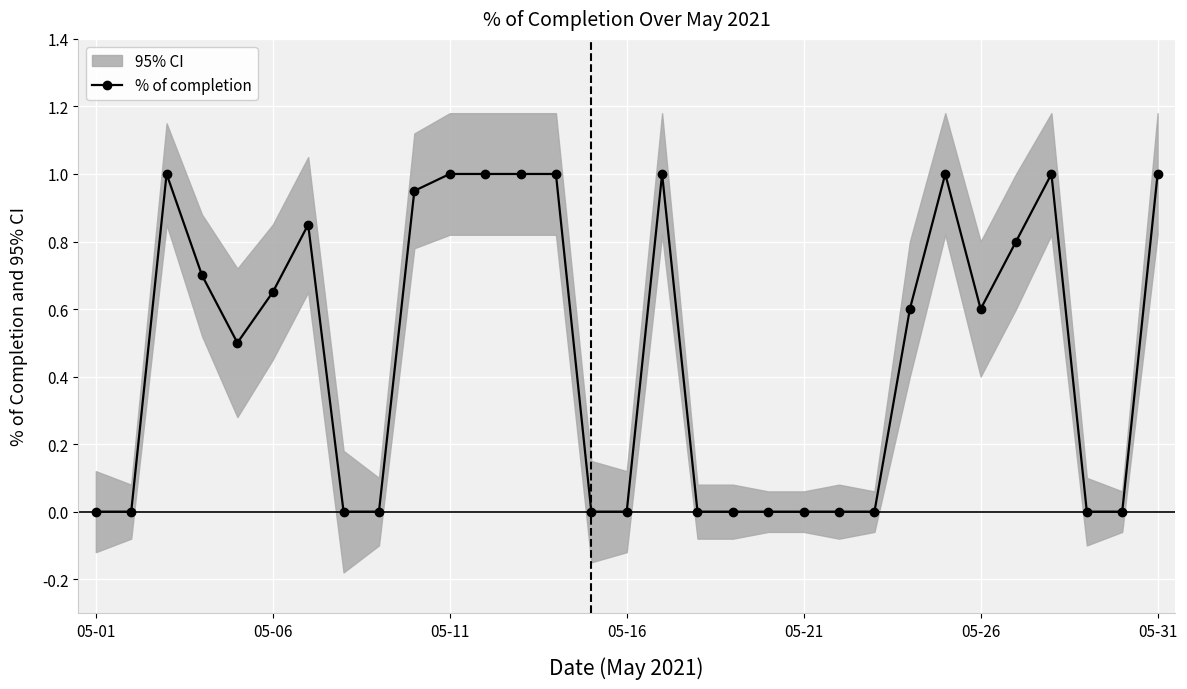

True or false: % of completion has more than 2 points higher than both neighbors.

True